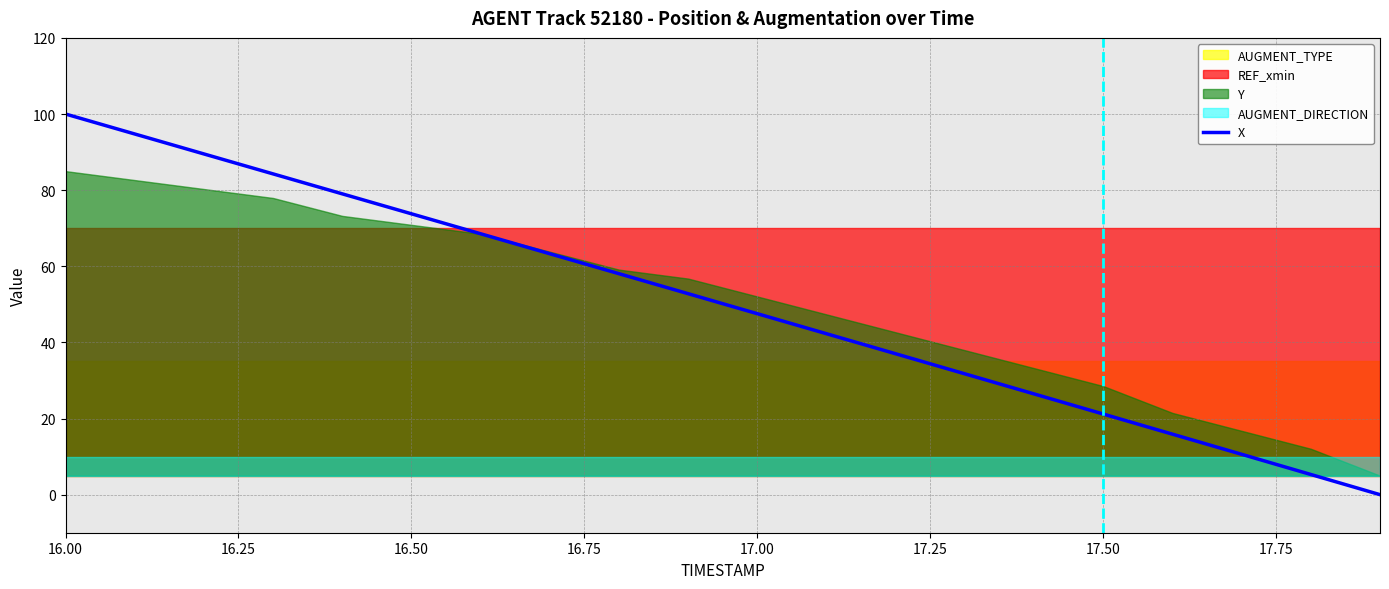

Which category has the highest value across all series?

16.00